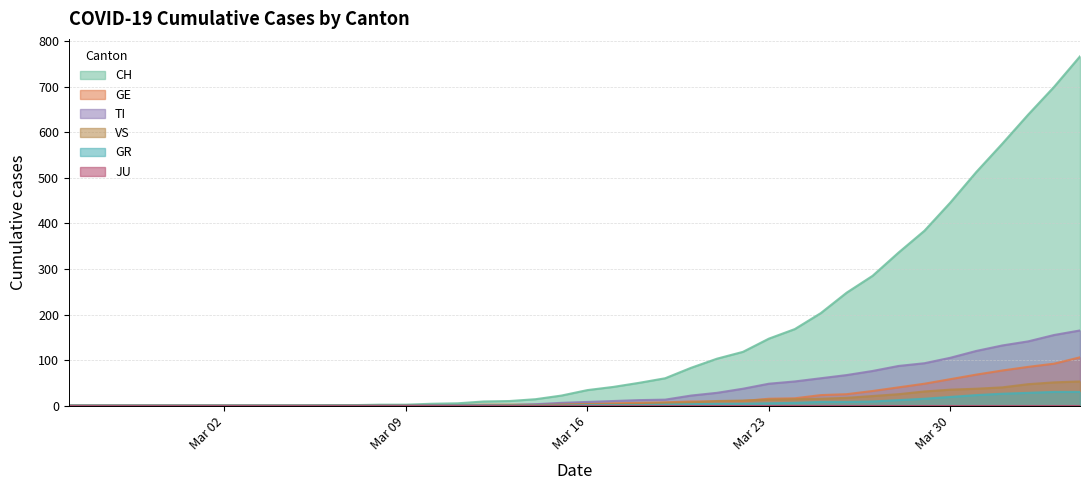

What is the difference between the GR values at 2020-04-04 and 2020-03-14?

30